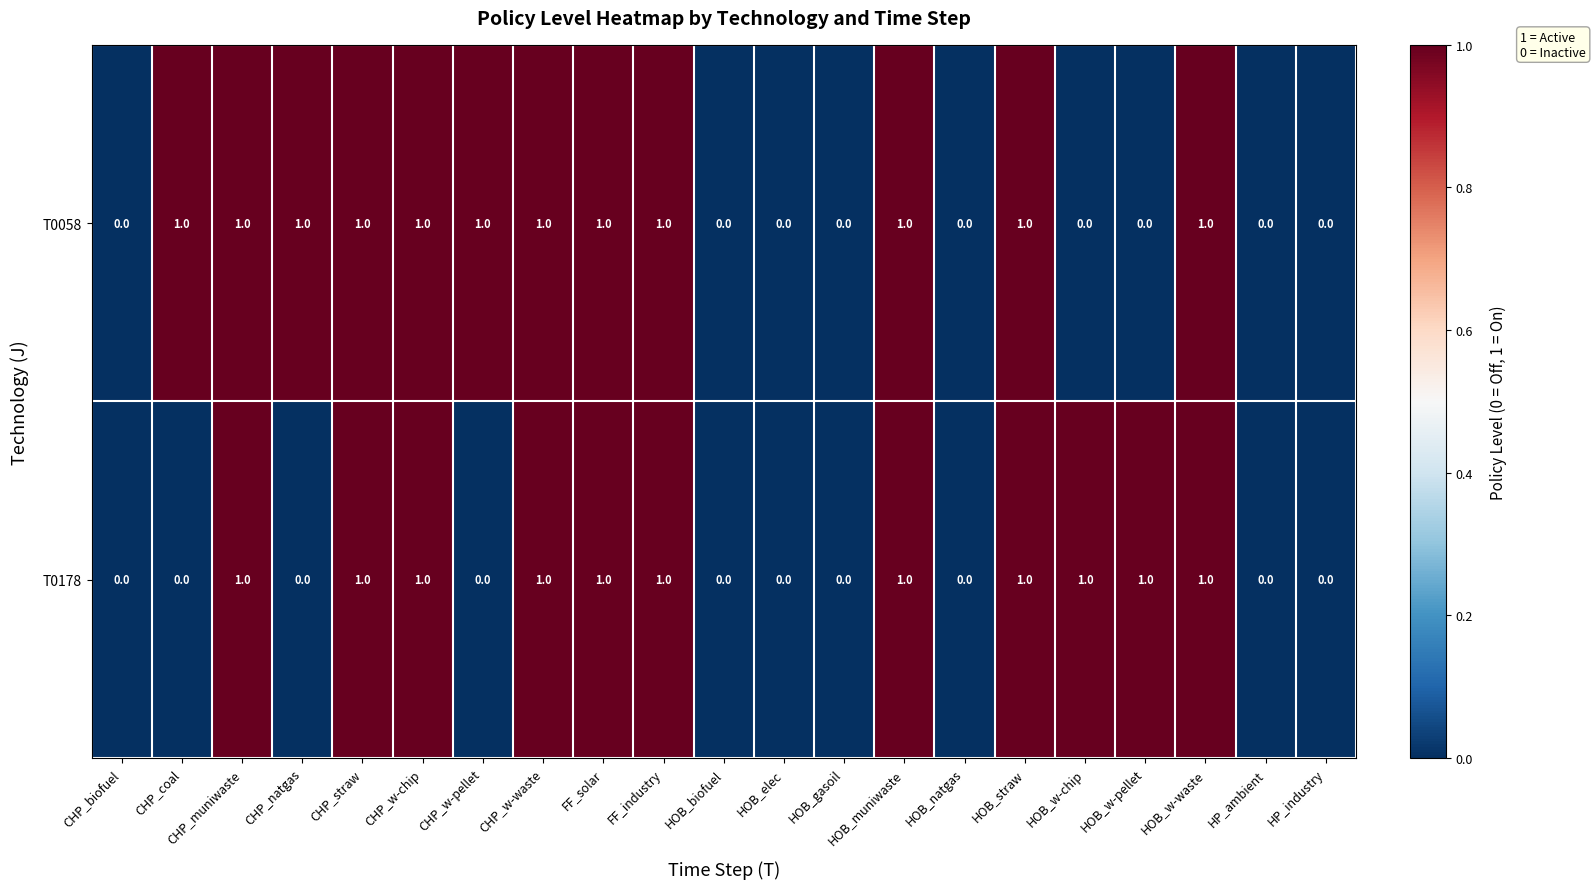

How many T0178 values are between 0 and 1?

21